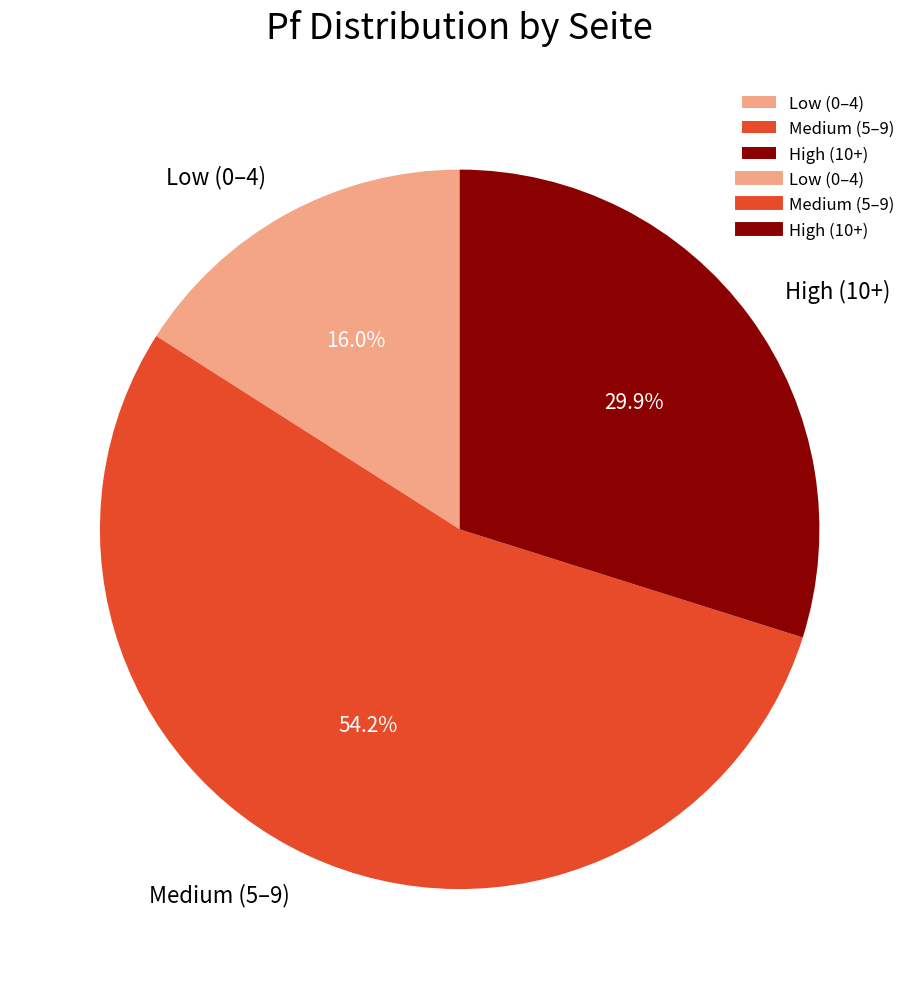

Which category has the biggest portion of the pie?

Medium (5–9)